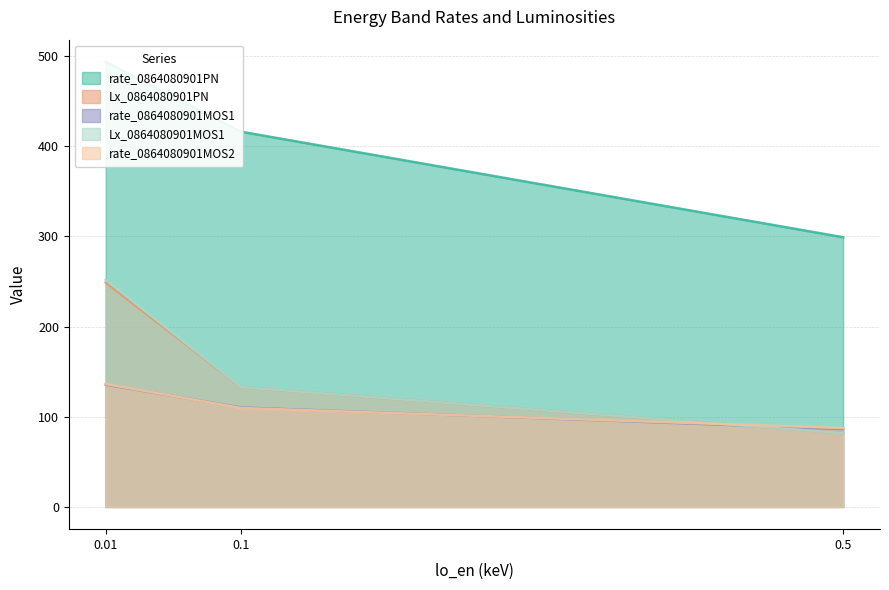

List the labels in order of rate_0864080901MOS1 value, smallest first.

0.5, 0.1, 0.01